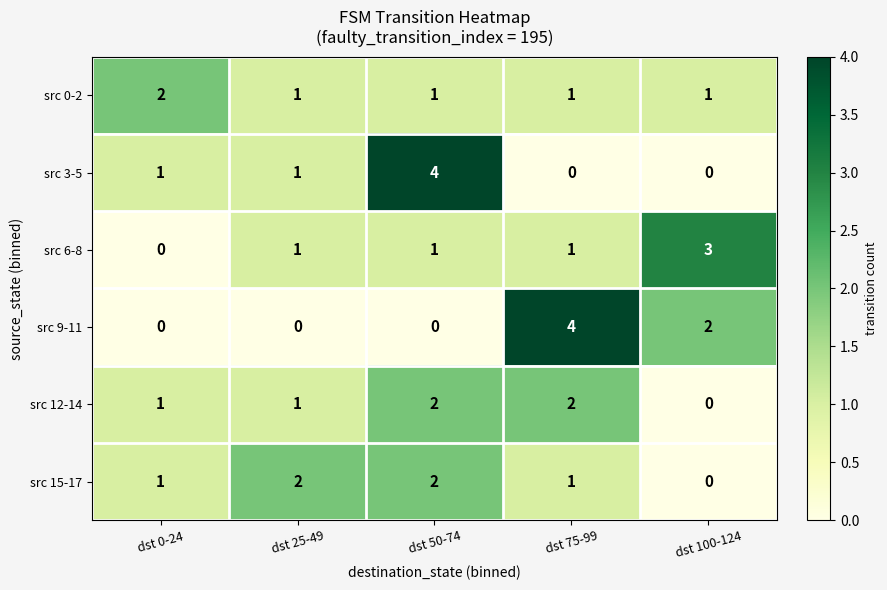

What is the total value across all series at dst 25-49?

6